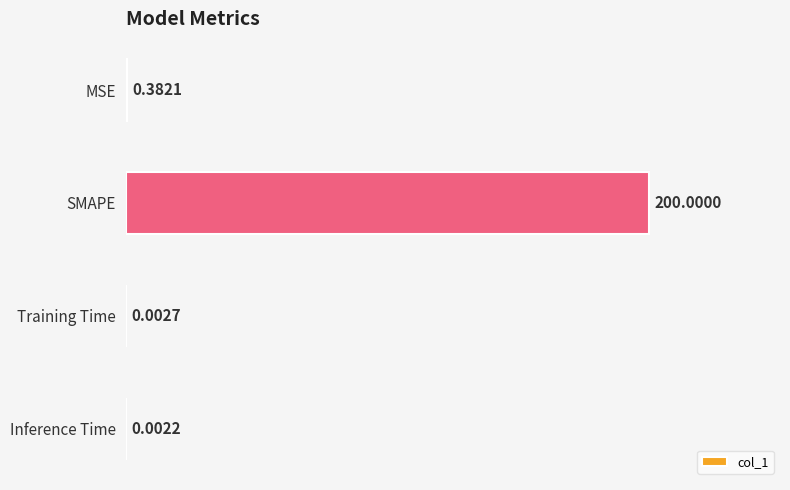

What is the change in value from SMAPE to Inference Time?

-200.0